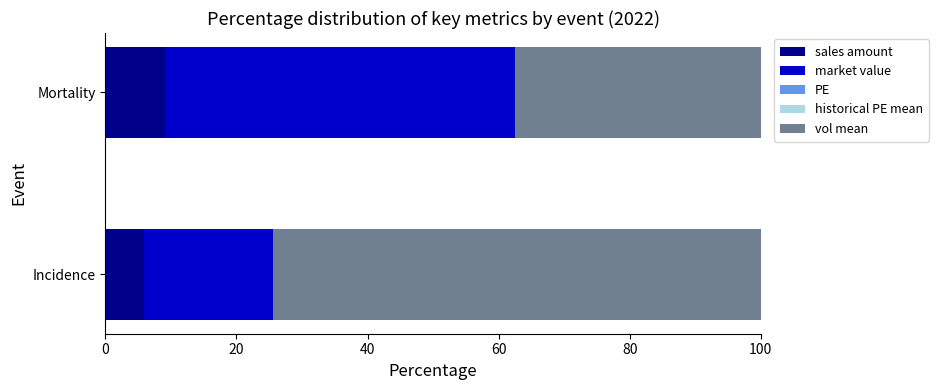

The value of sales amount at Mortality is 9.0. True or false?

True